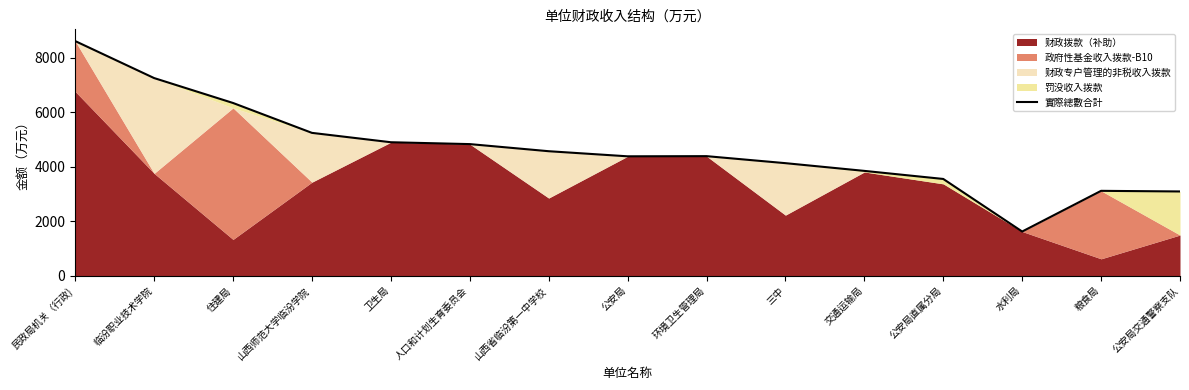

What is the label of the 6th point from the left?

人口和计划生育委员会